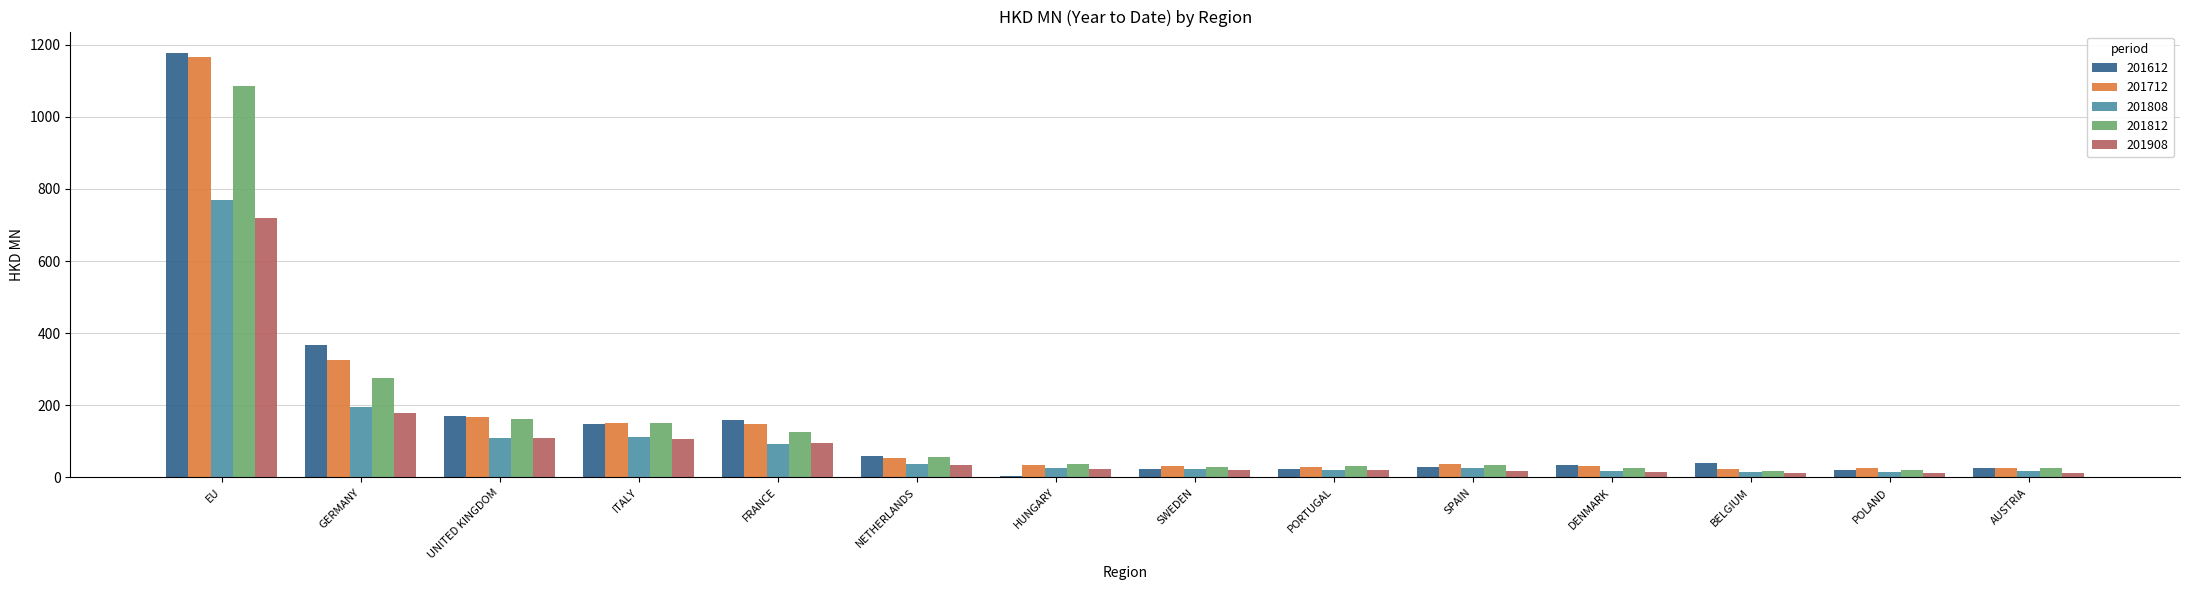

Is the value of 201812 at SPAIN greater than the value of 201612 at HUNGARY?

Yes